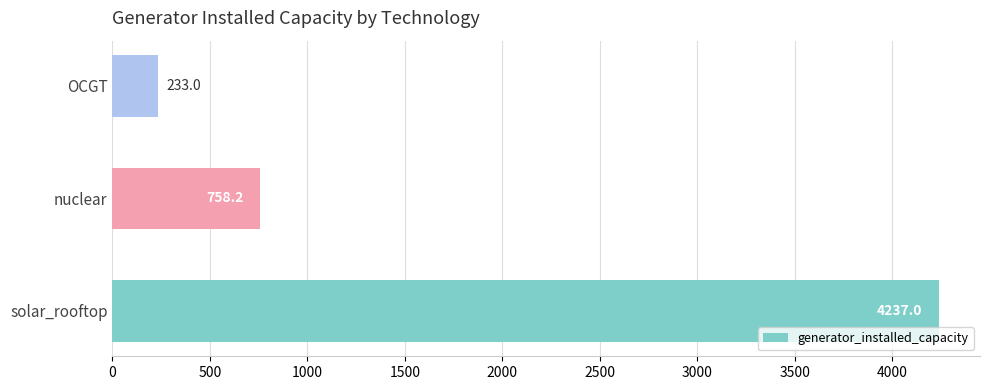

Reading bottom to top, list all the values displayed in this chart.

4237.0	758.2	233.0